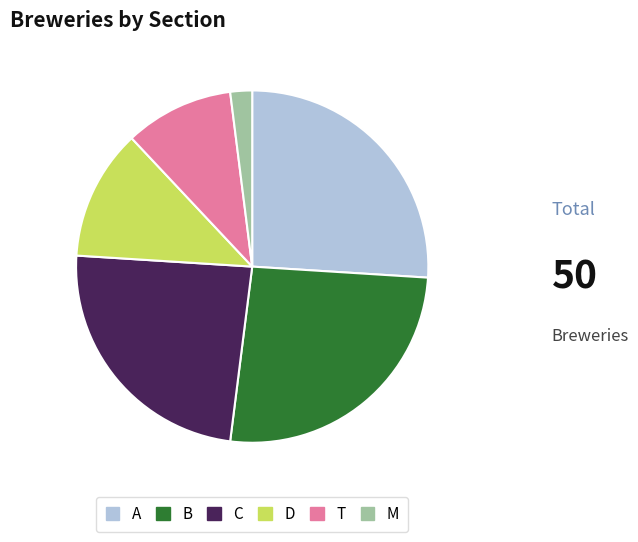

What is the ratio of the value at C to the value at D?

2.0